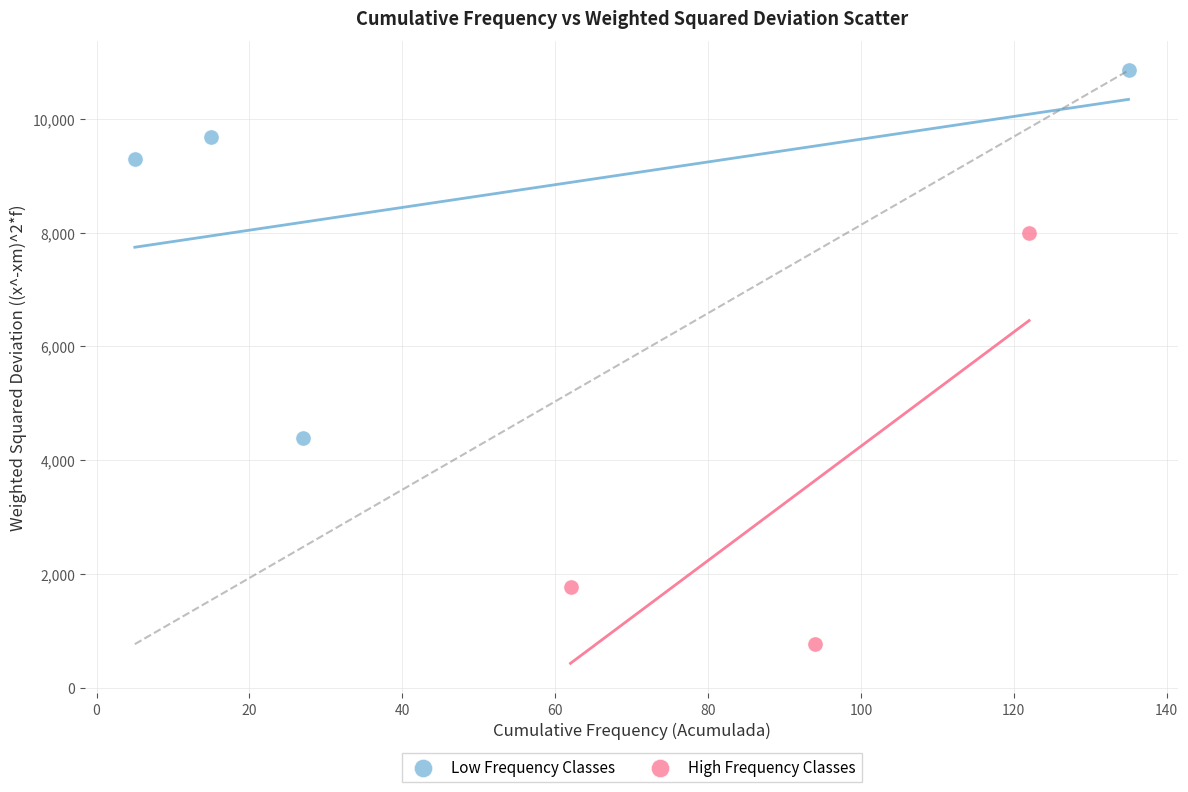

Which series reaches the minimum Y coordinate?

High Frequency Classes